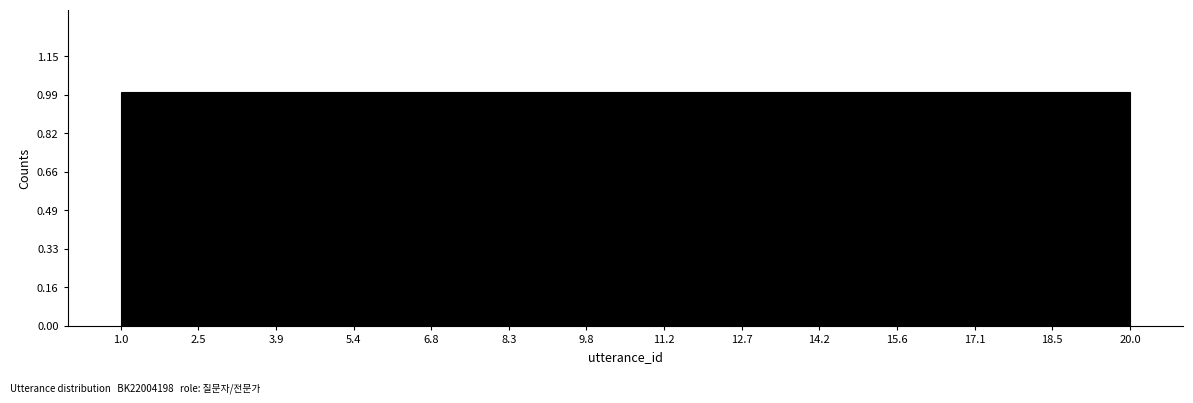

Reading left to right, list every bar in this chart as the range it spans on the x-axis followed by its height. Neither the bar edges nor the heights are printed on the chart, so give them approximately, as read against the axes.

1.00 to 1.95: 1
1.95 to 2.90: 1
2.90 to 3.85: 1
3.85 to 4.80: 1
4.80 to 5.75: 1
5.75 to 6.70: 1
6.70 to 7.65: 1
7.65 to 8.60: 1
8.60 to 9.55: 1
9.55 to 10.50: 1
10.50 to 11.45: 1
11.45 to 12.40: 1
12.40 to 13.35: 1
13.35 to 14.30: 1
14.30 to 15.25: 1
15.25 to 16.20: 1
16.20 to 17.15: 1
17.15 to 18.10: 1
18.10 to 19.05: 1
19.05 to 20.00: 1